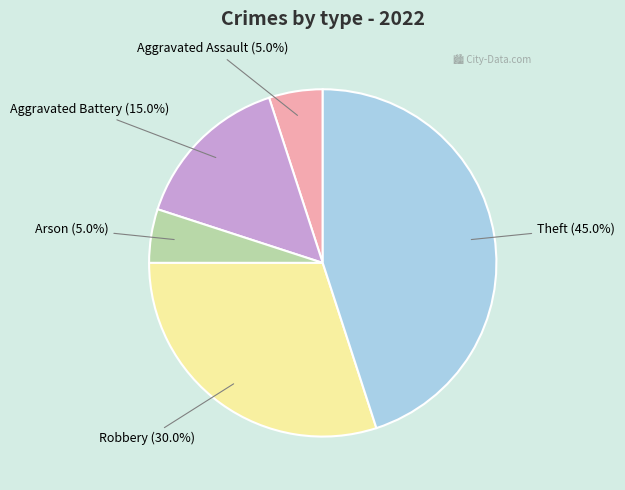

To the nearest percent, what percentage of the pie is Aggravated Battery?

15%